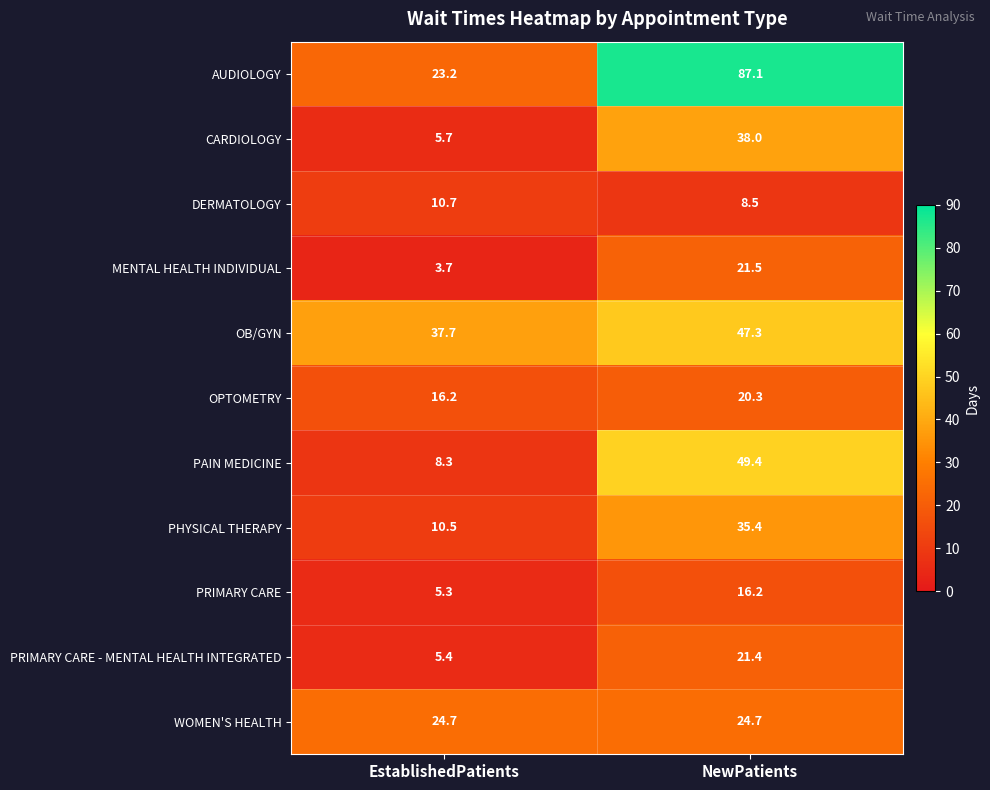

Between EstablishedPatients and NewPatients, which series saw the biggest shift?

AUDIOLOGY